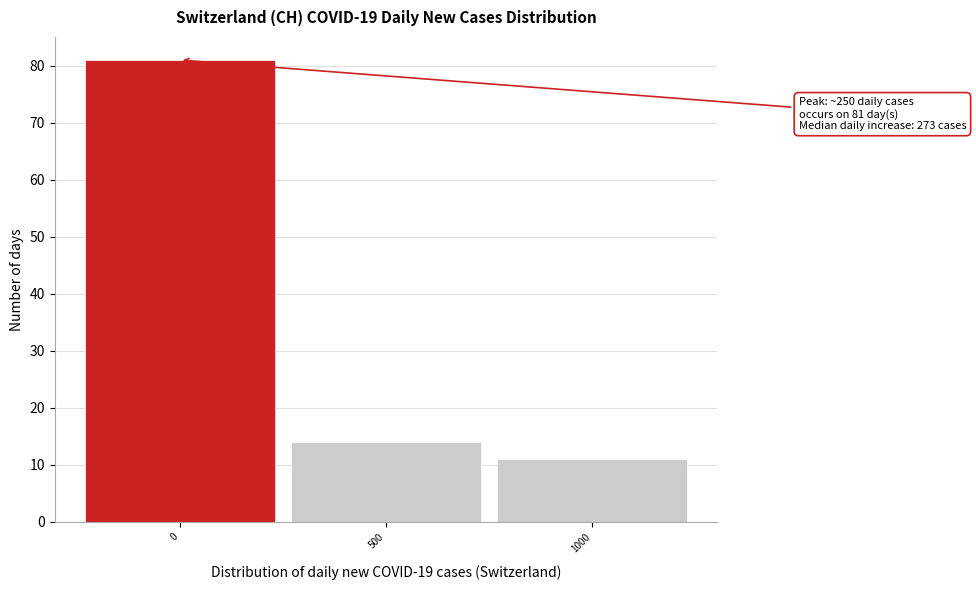

Reading left to right, what are all the values shown in this chart?

0=81	500=14	1000=11